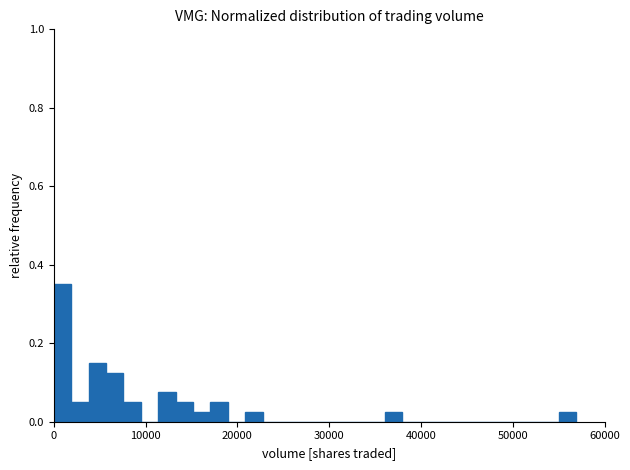

Read against the x-axis, roughly where is the centre of the tallest bar?

1000